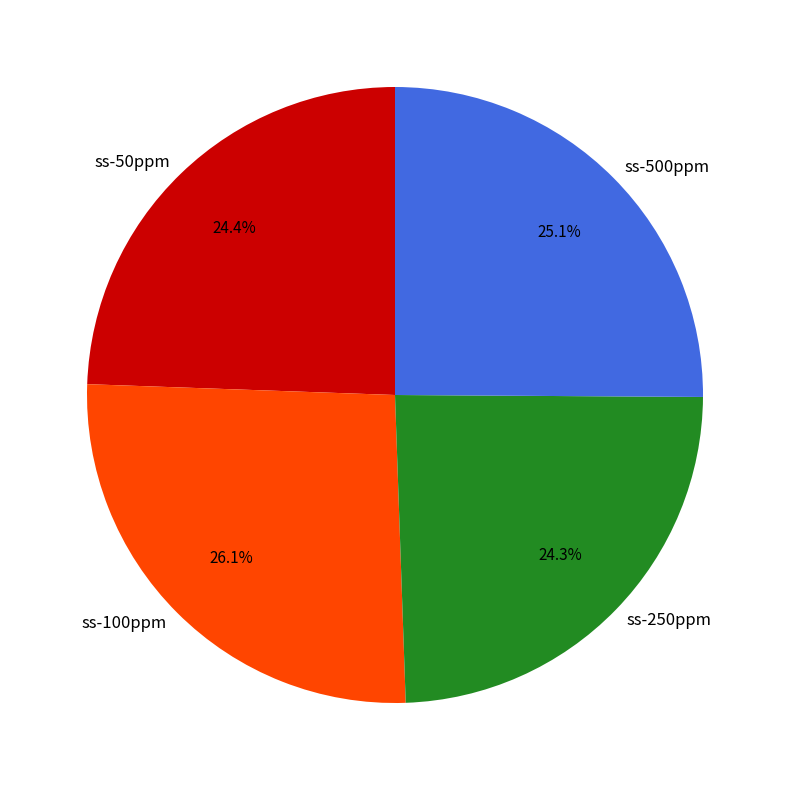

Combined, what portion of the pie is ss-50ppm and ss-500ppm?

49.5%